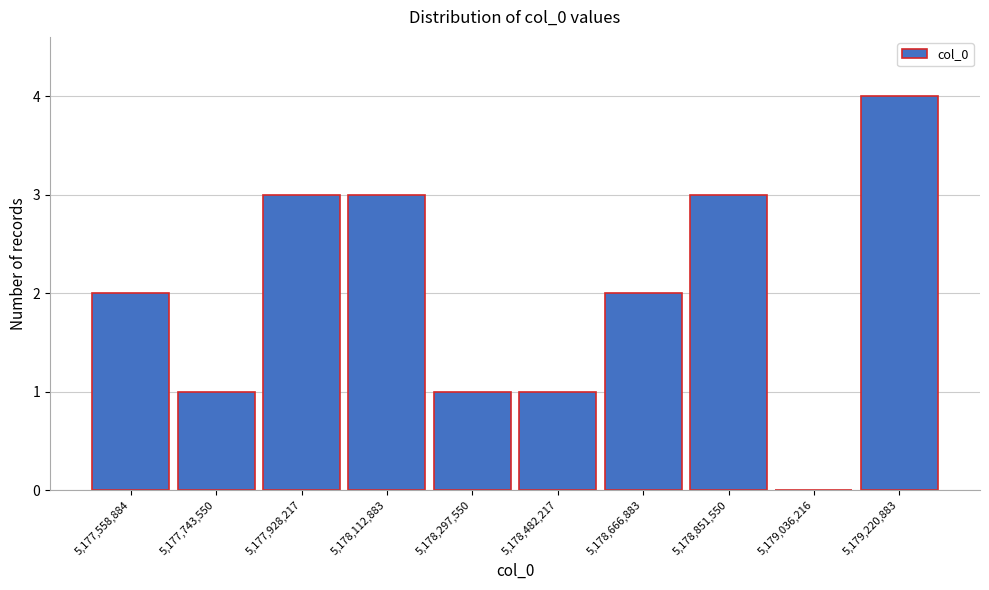

Reading left to right, transcribe all the data shown in this chart.

5,177,558,884=2	5,177,743,550=1	5,177,928,217=3	5,178,112,883=3	5,178,297,550=1	5,178,482,217=1	5,178,666,883=2	5,178,851,550=3	5,179,036,216=0	5,179,220,883=4